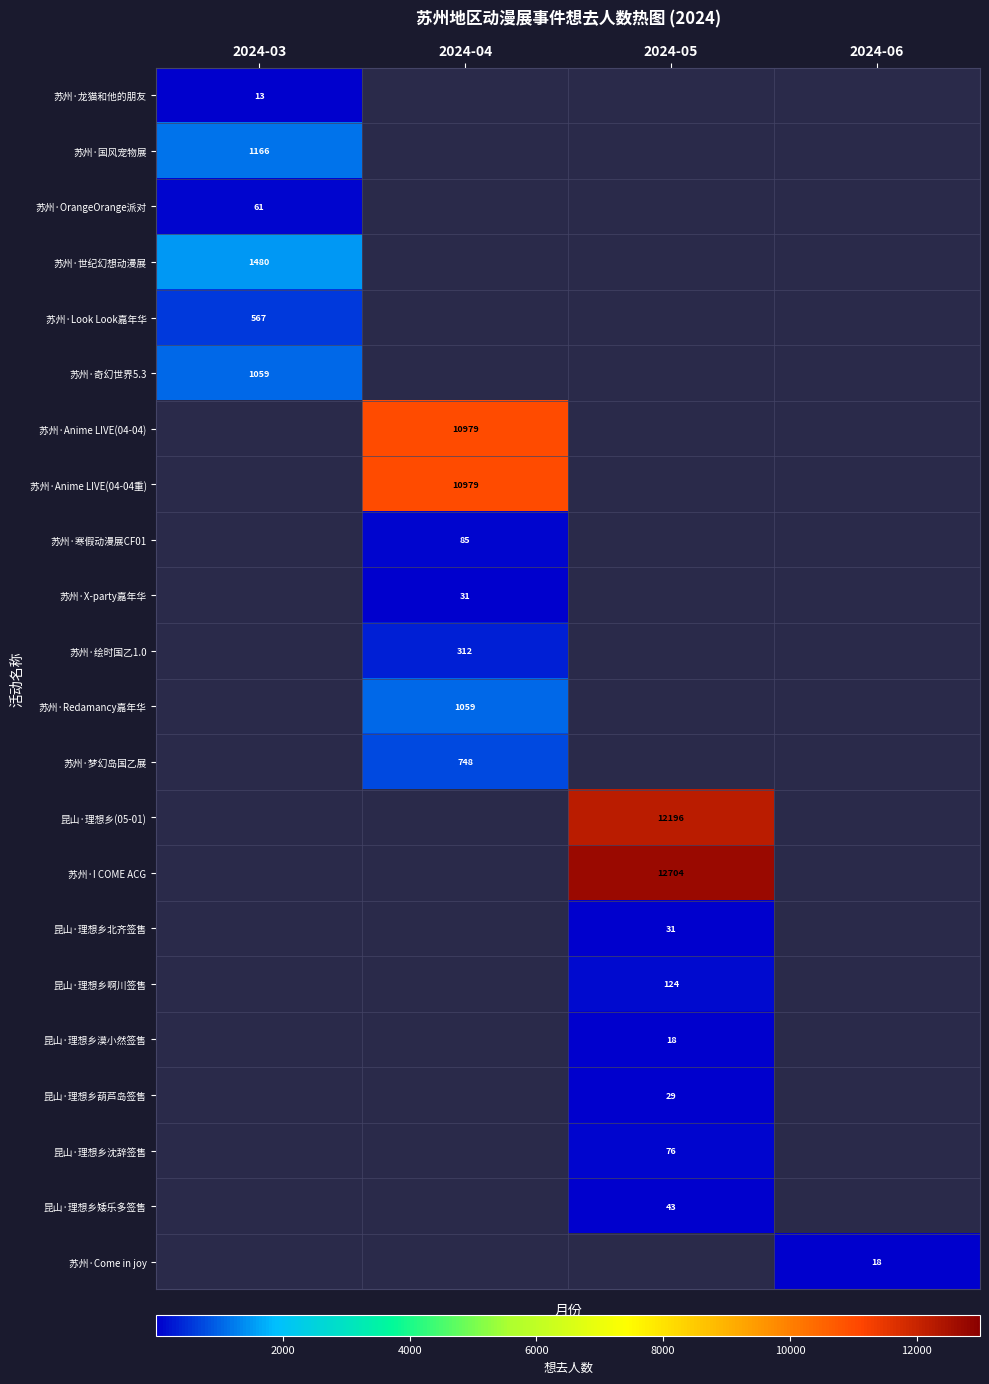

Which has a higher value, 2024-05 or 2024-06?

2024-06